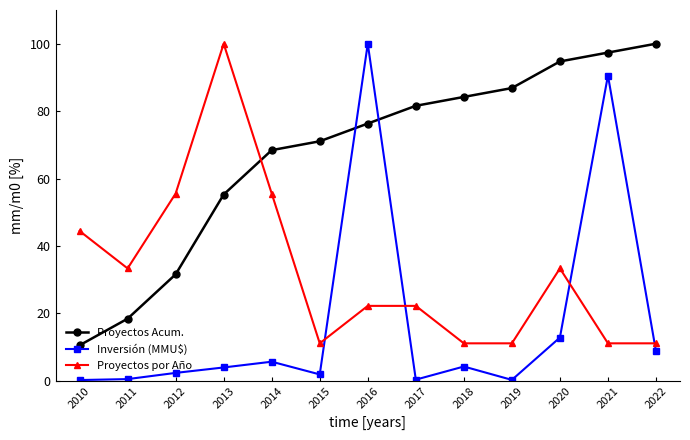

True or false: Proyectos por Año has more than 0 interior local peaks.

True